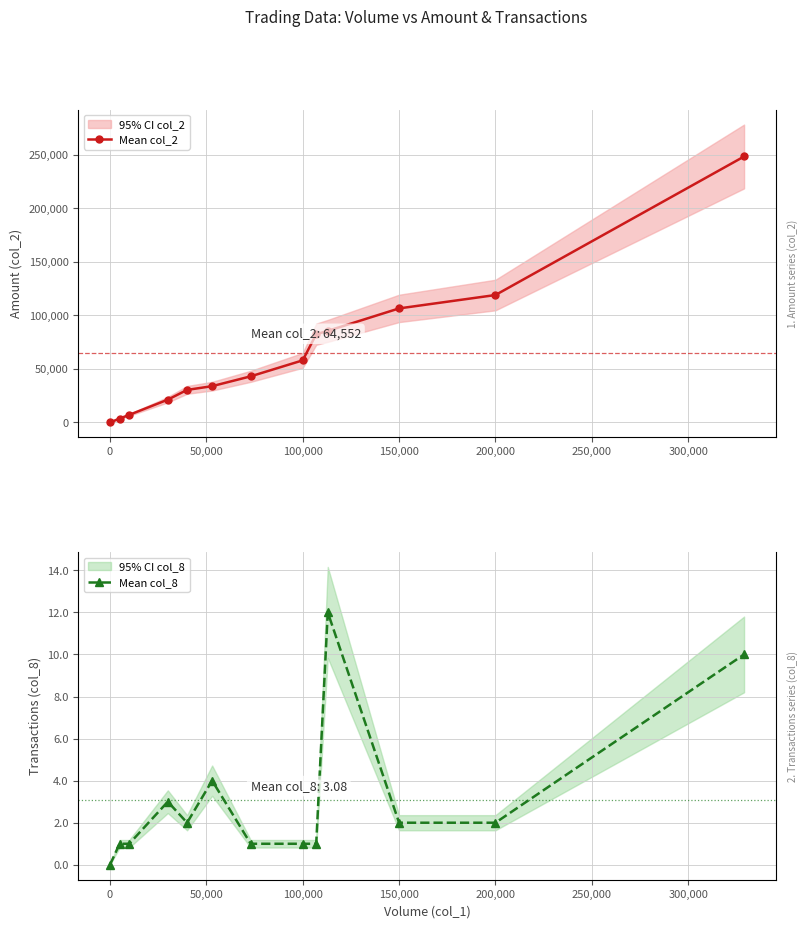

At how many categories does at least one series exceed 155901?

1